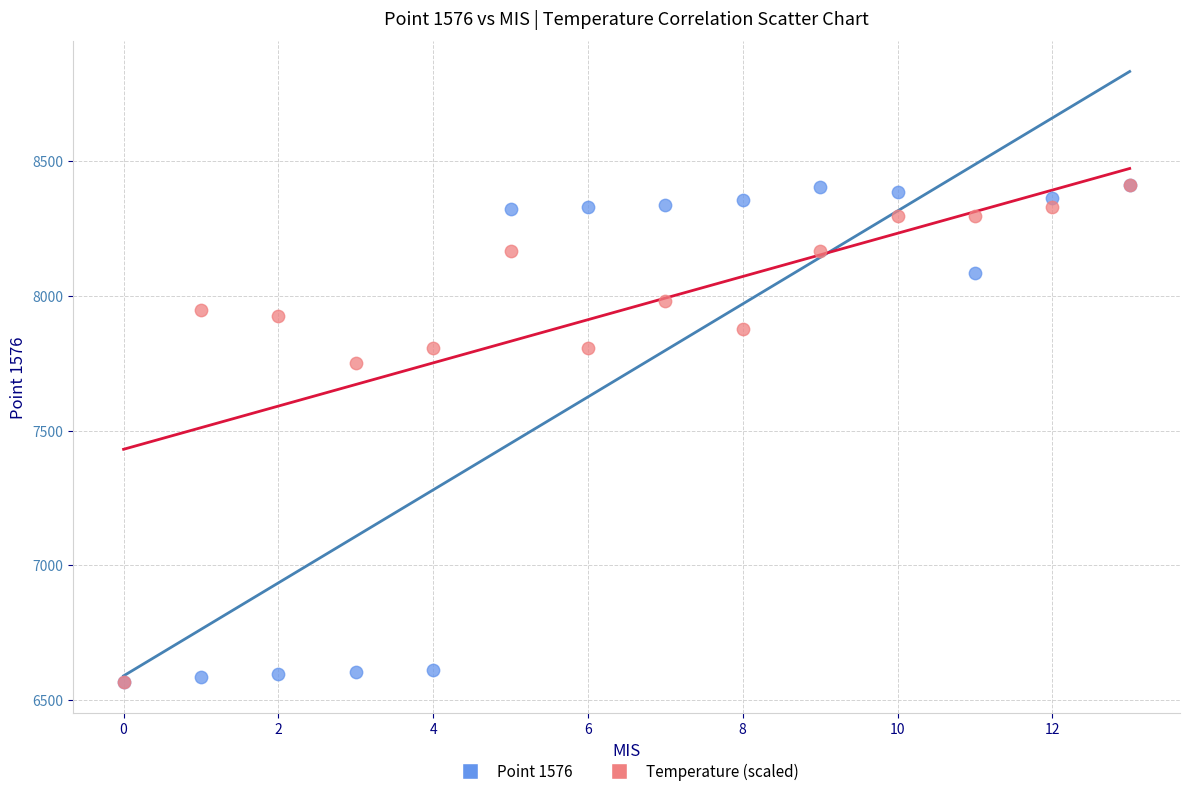

In the Temperature (scaled) series, what Y value is closest to 7488?

7749.2